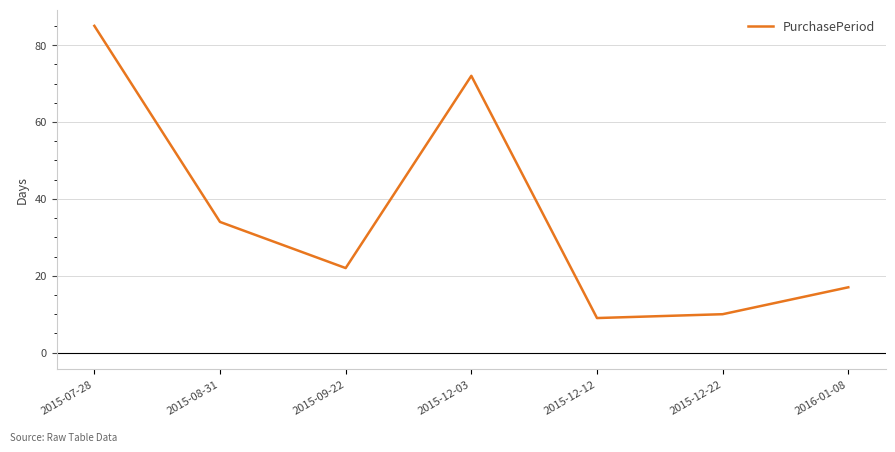

The chart shows a value of 17 at 2016-01-08. True or false?

True